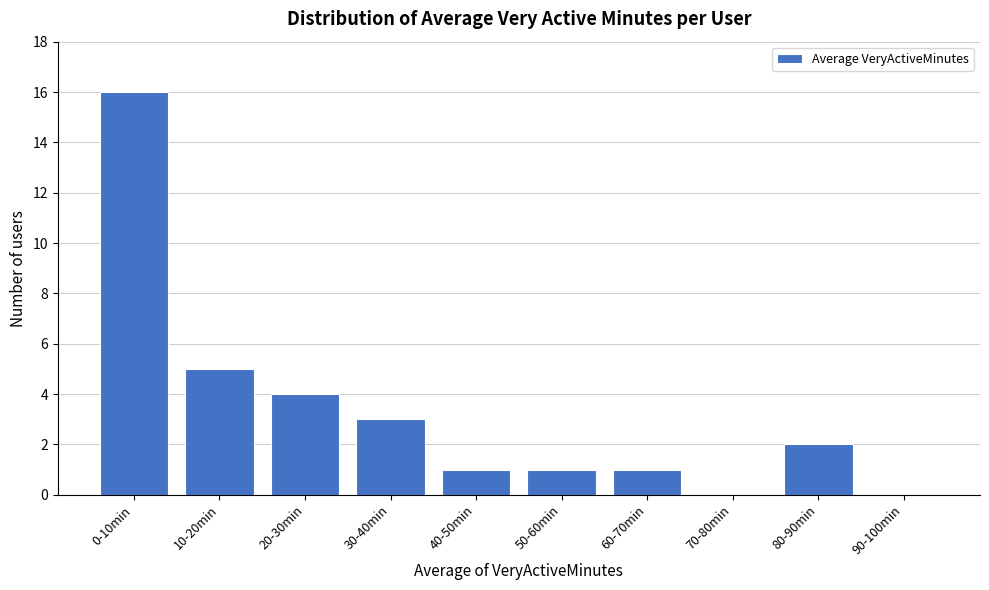

Reading left to right, list all the values displayed in this chart.

0-10min=16	10-20min=5	20-30min=4	30-40min=3	40-50min=1	50-60min=1	60-70min=1	70-80min=0	80-90min=2	90-100min=0